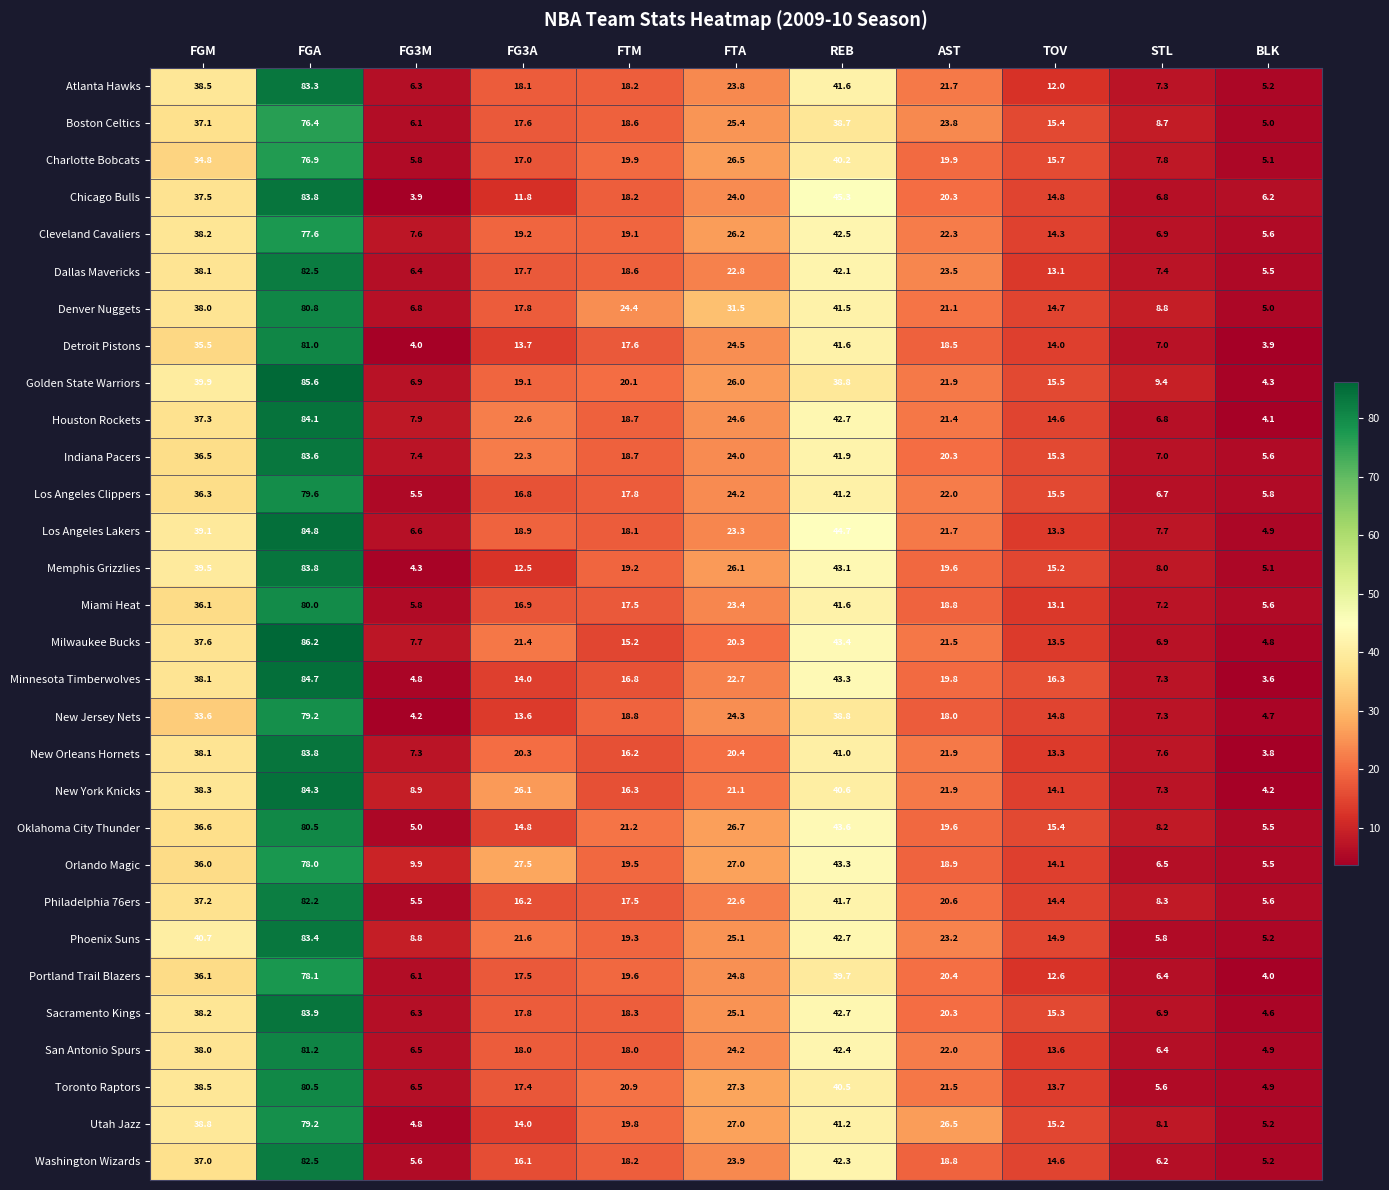

The Los Angeles Clippers series shows 6.7 at STL. True or false?

True